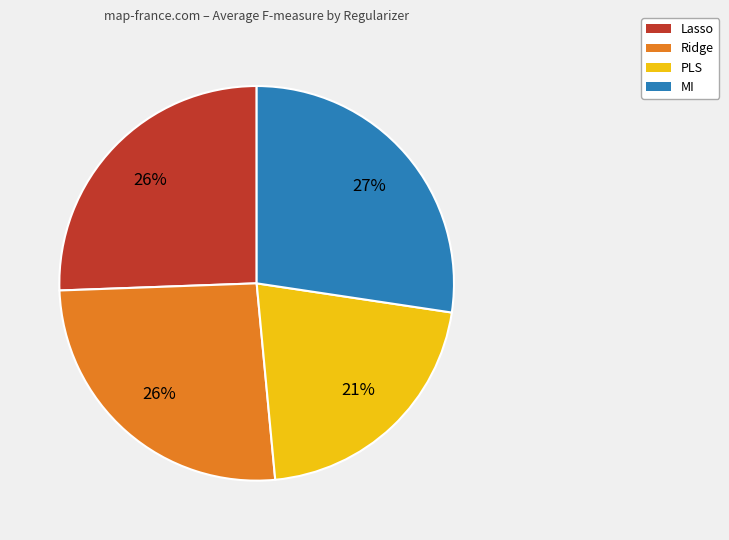

What percentage is the PLS slice, to the nearest percent?

21%